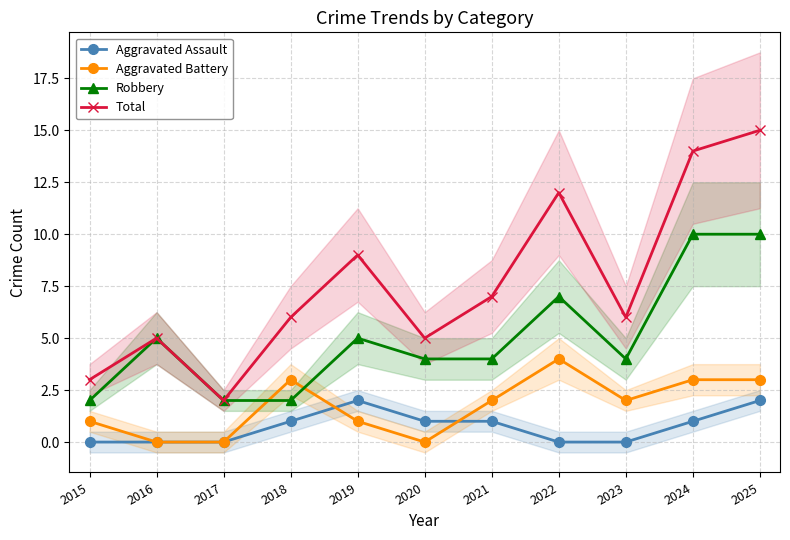

Does the chart display data point markers on the line(s)?

Yes